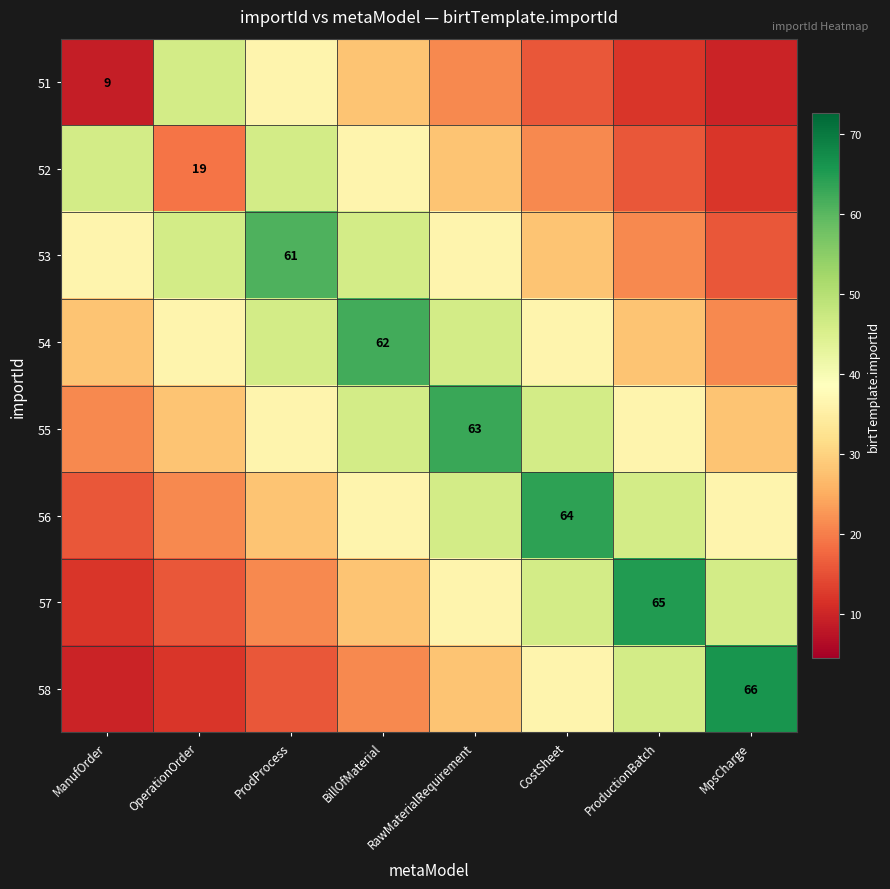

What is the sum of all 57 values?

270.3